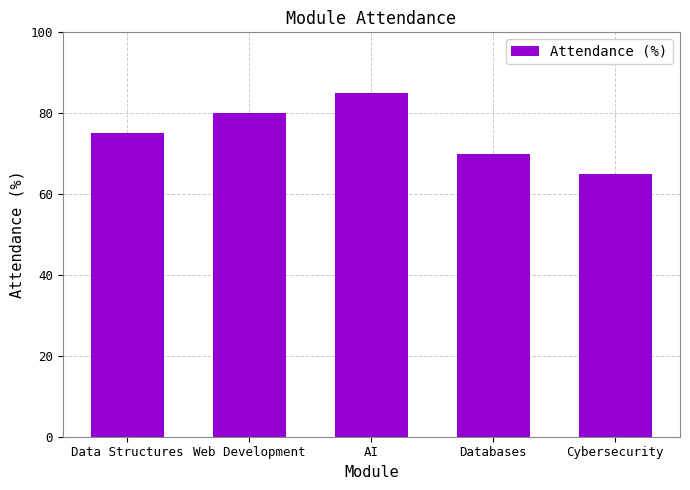

What is the difference between the second highest and minimum values?

15